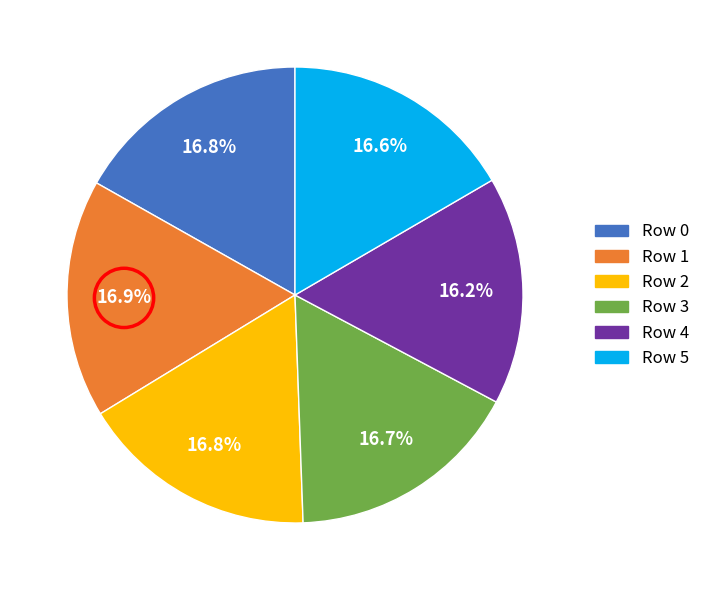

Is there any slice that represents more than half of the pie?

No